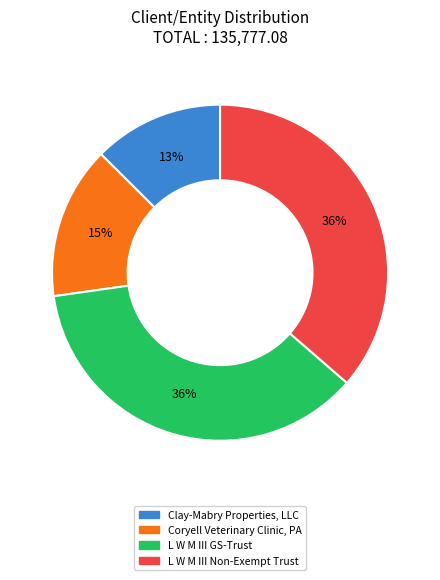

Between Clay-Mabry Properties, LLC and L W M III Non-Exempt Trust, which is larger?

L W M III Non-Exempt Trust